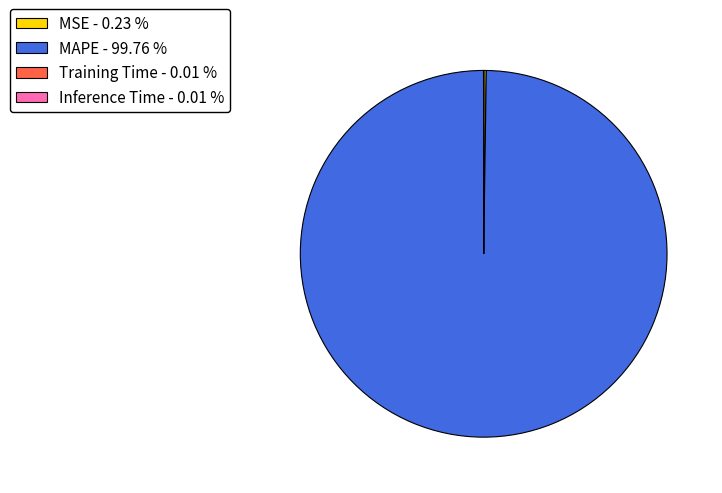

Does MAPE - 99.76 % represent more than half of the total?

Yes